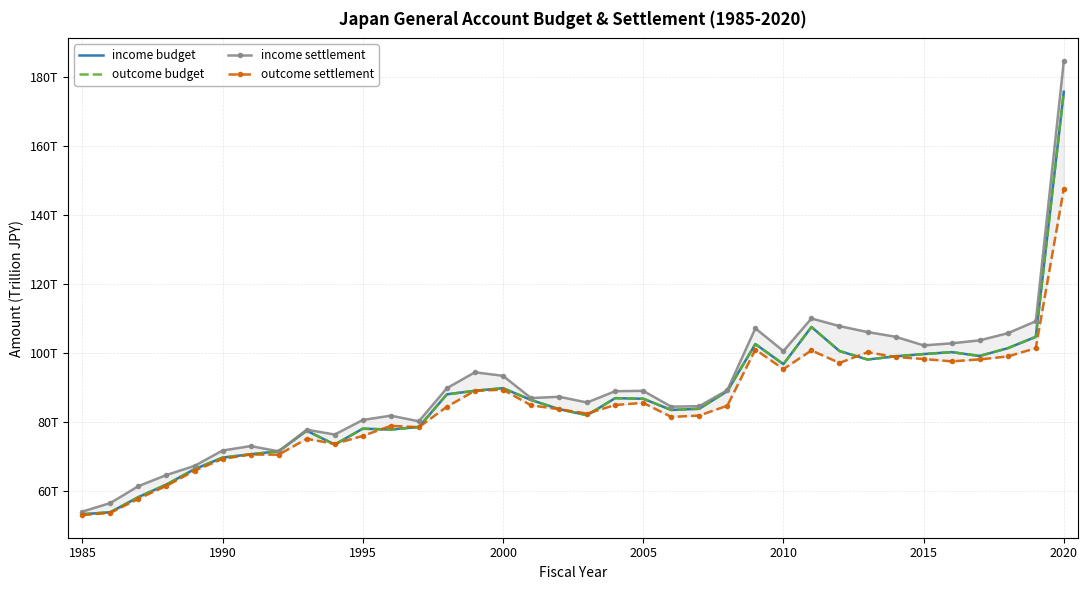

What are all the series names shown in the legend?

income budget, outcome budget, income settlement, outcome settlement